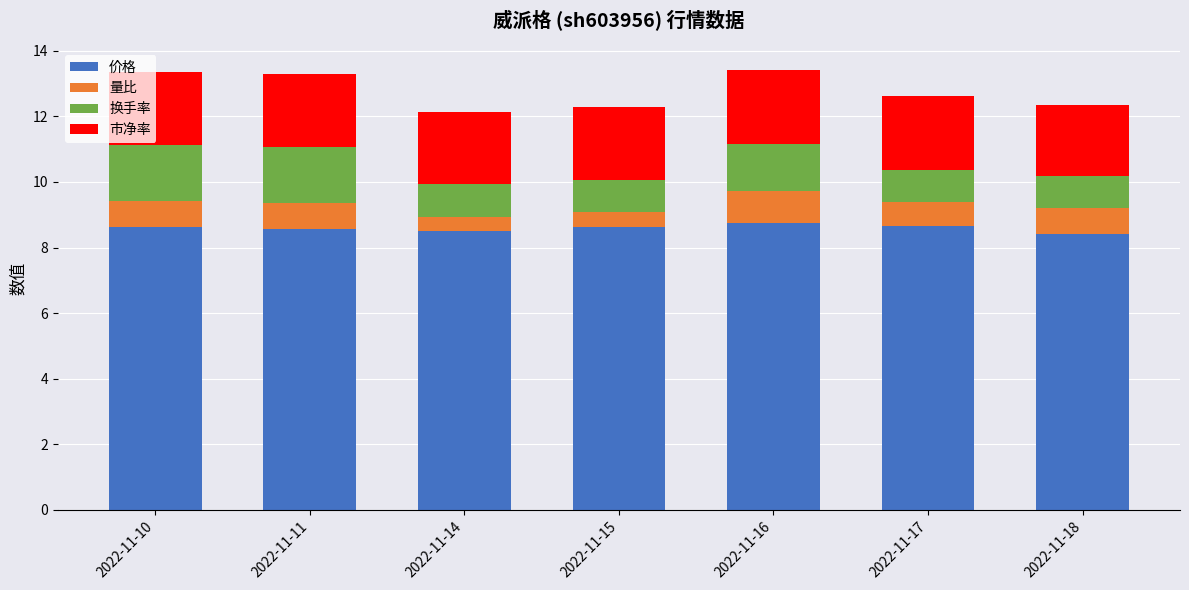

What is the maximum value for 价格?

8.7